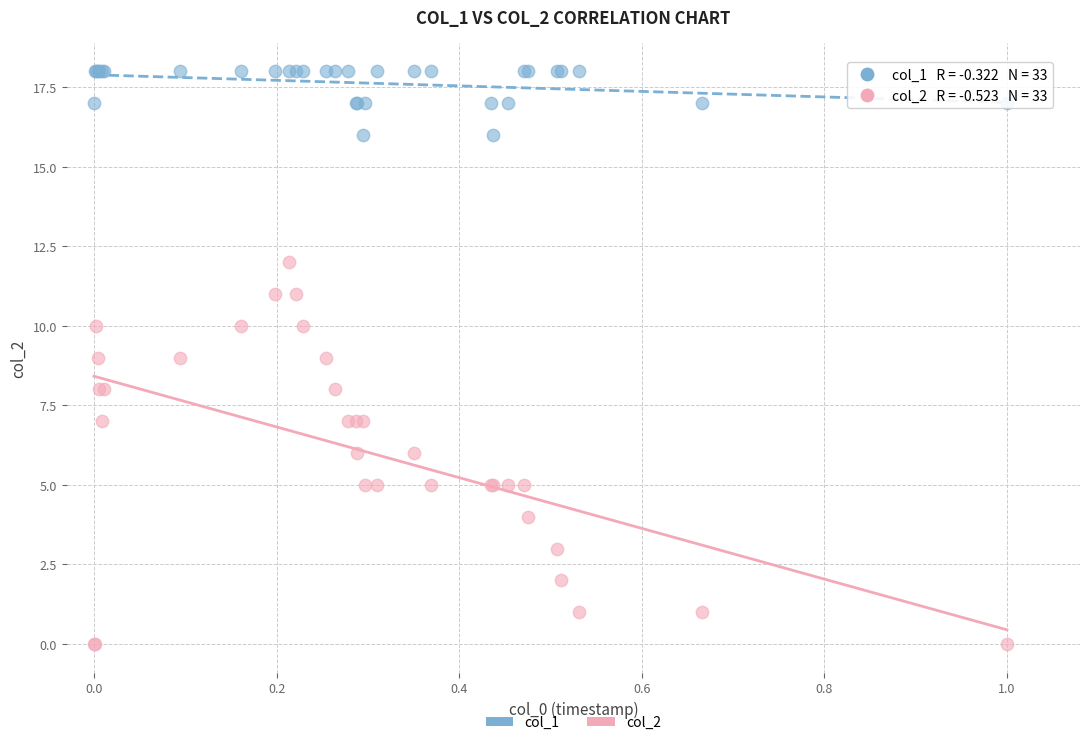

What are all the series names shown in the legend?

col_1, col_2